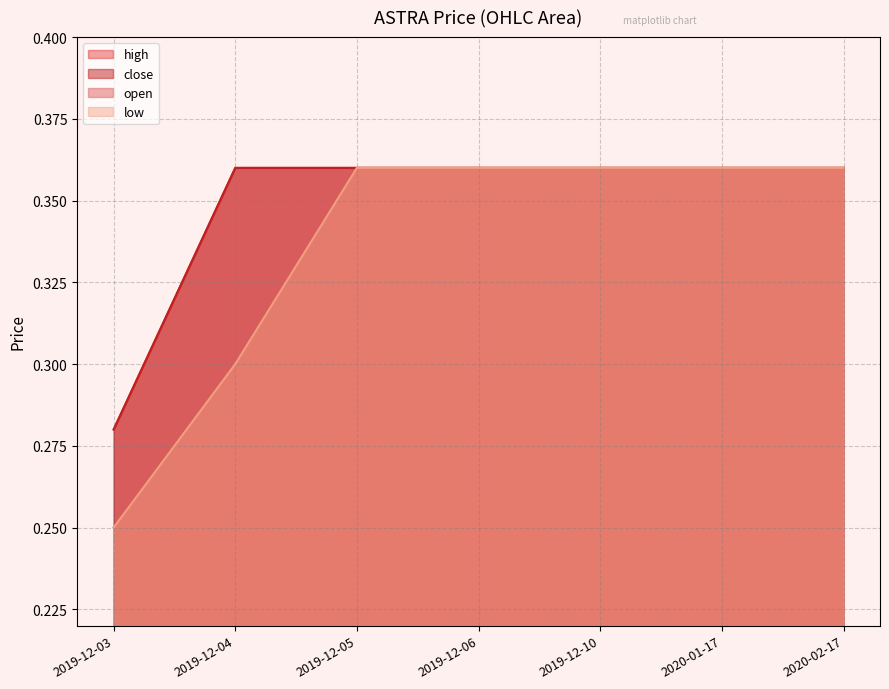

What is the sum of all high values?

2.4